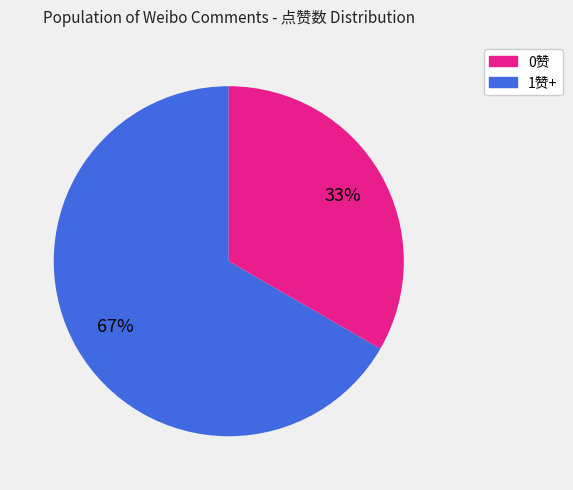

Does any single category account for the majority?

Yes